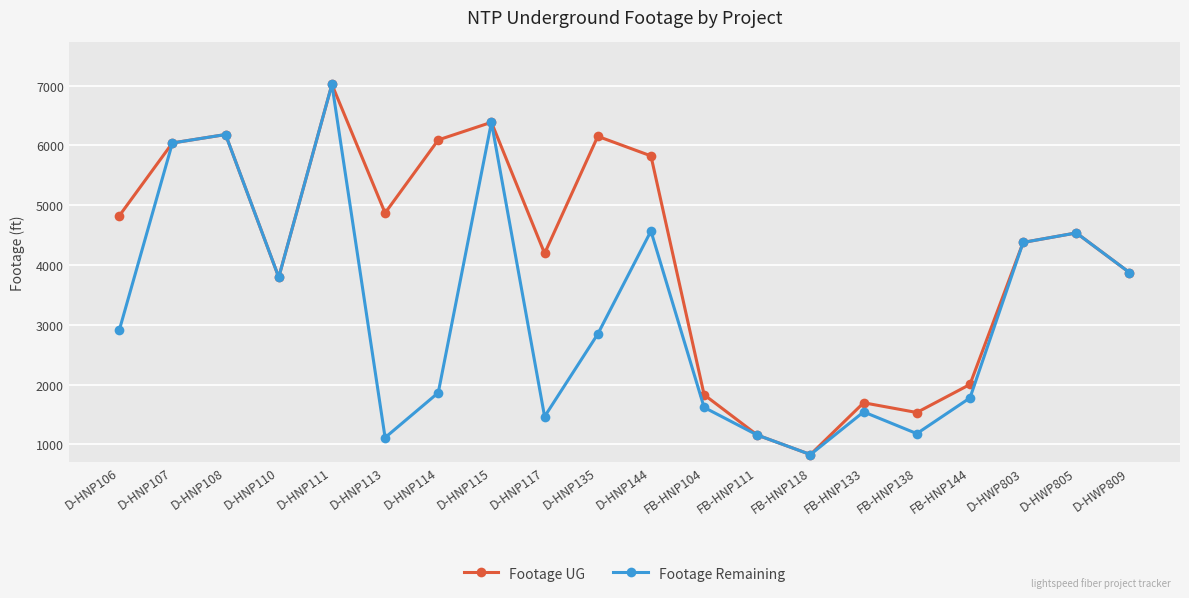

What is the total value across all series at D-HNP117?

5660